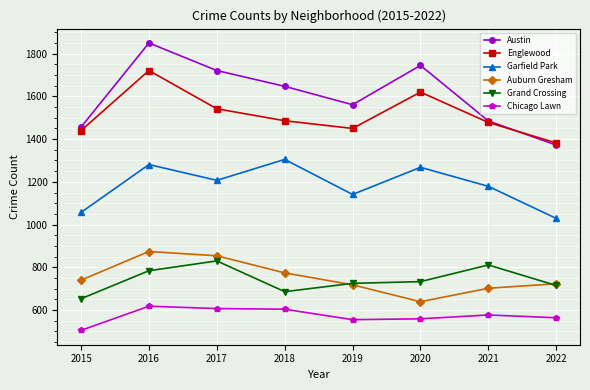

What is the sum of all Englewood values?

12119